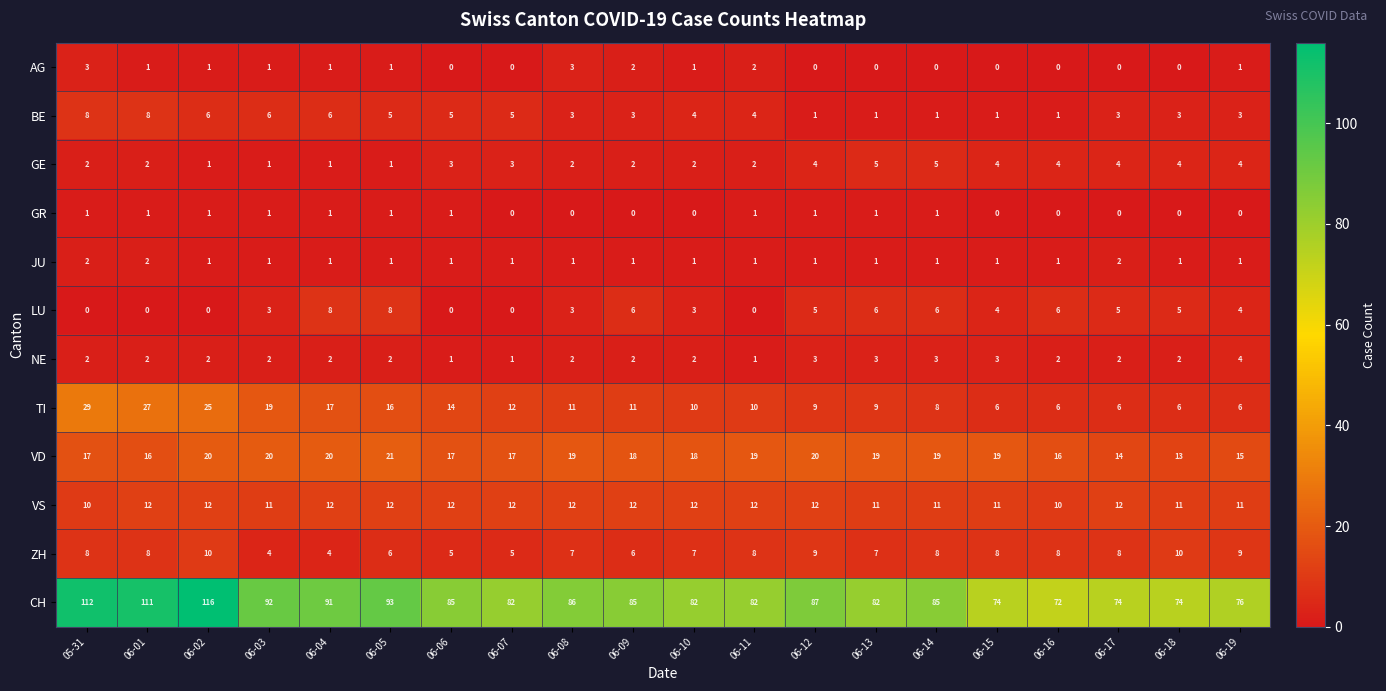

How many categories are shown in the chart?

20